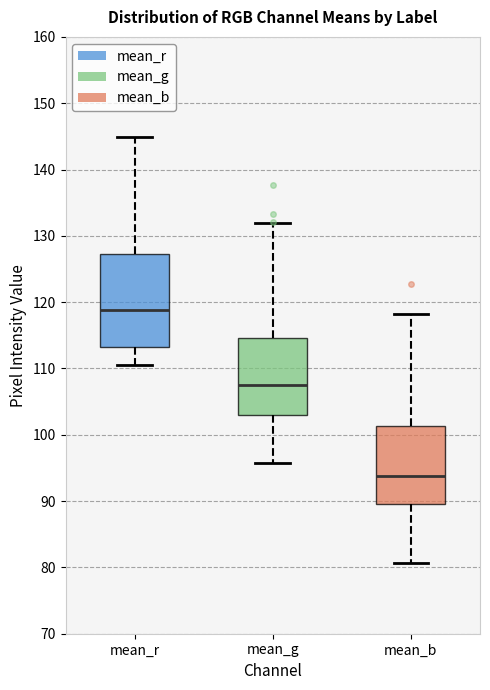

Where is the lower edge of the box for mean_b on the y-axis? The values are not printed on the chart, so give them approximately, as read against the axis.

90